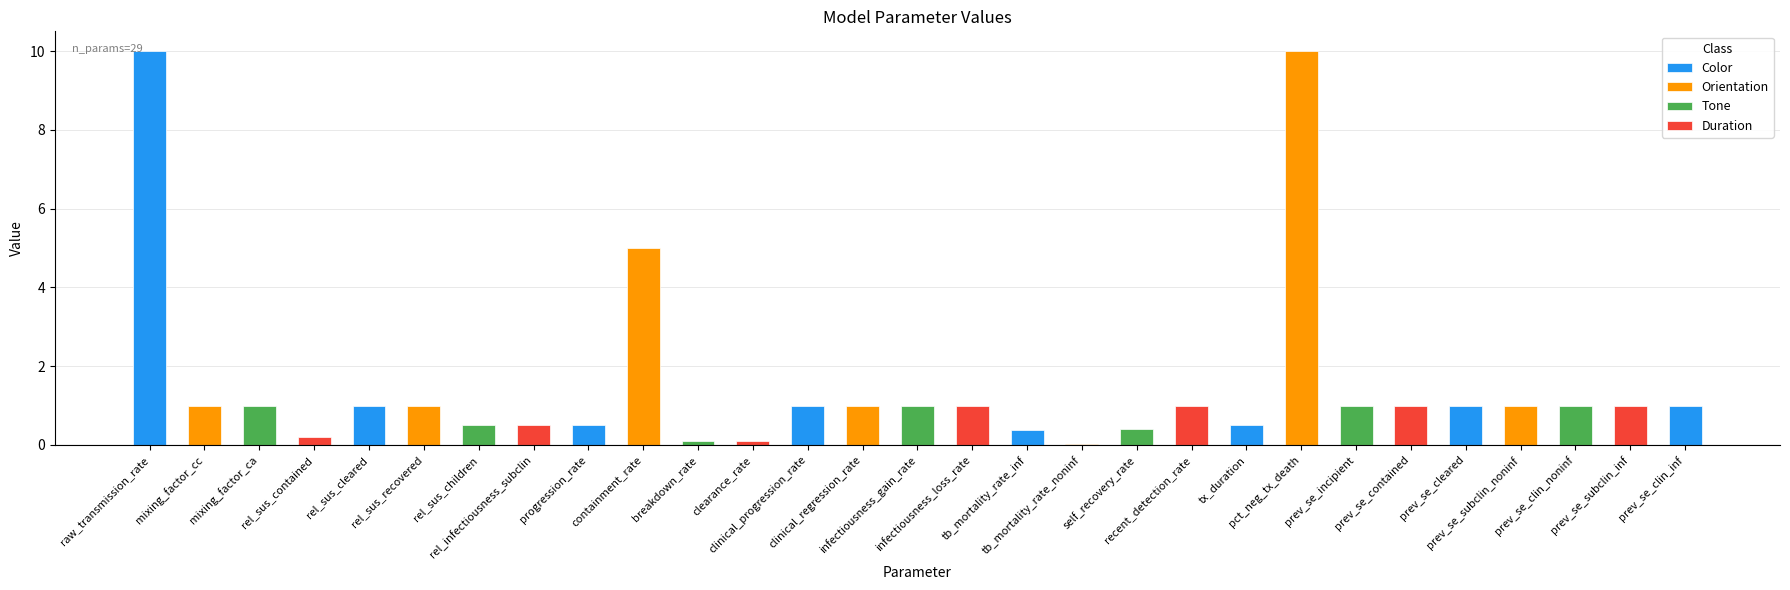

What is the sum of the values at tb_mortality_rate_noninf and breakdown_rate?

0.1